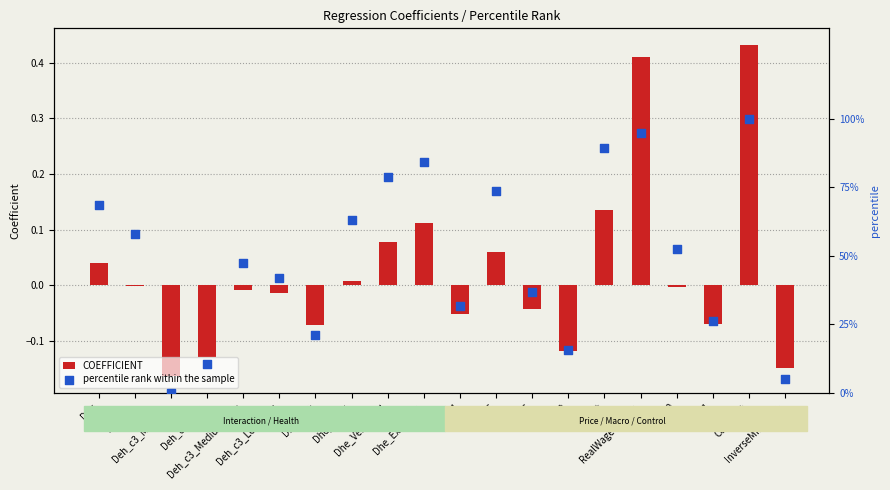

At how many categories does at least one series exceed 16?

16